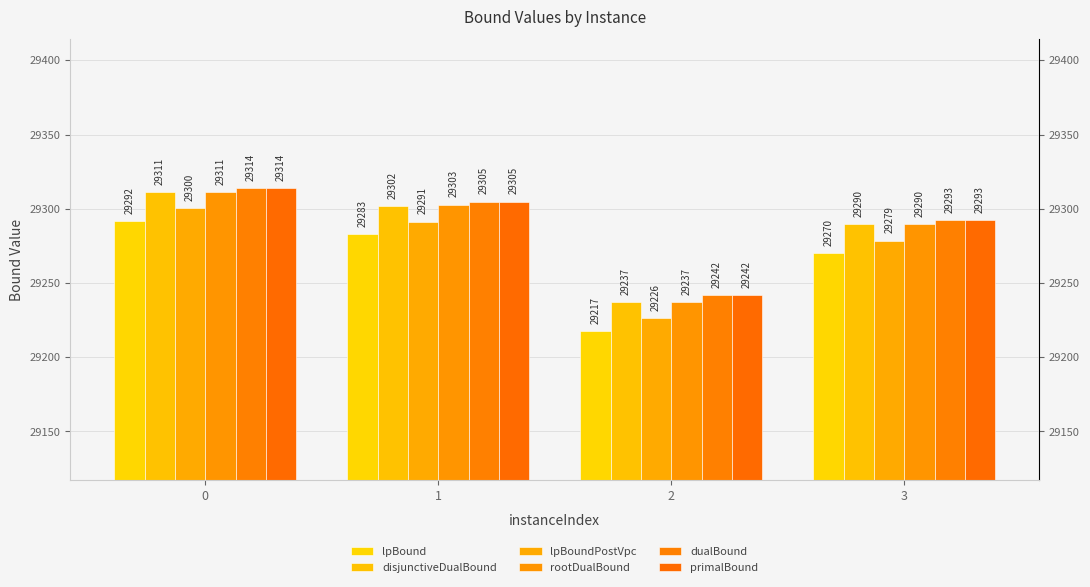

How many values in the primalBound series are below 29304?

2